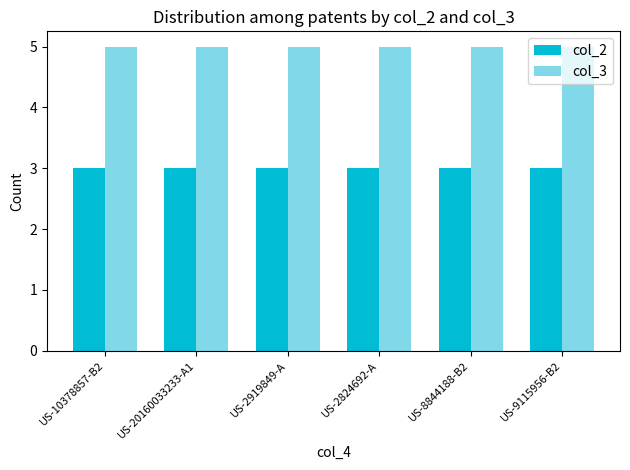

Is the value of col_3 at US-9115956-B2 greater than the value of col_2 at US-2919849-A?

Yes